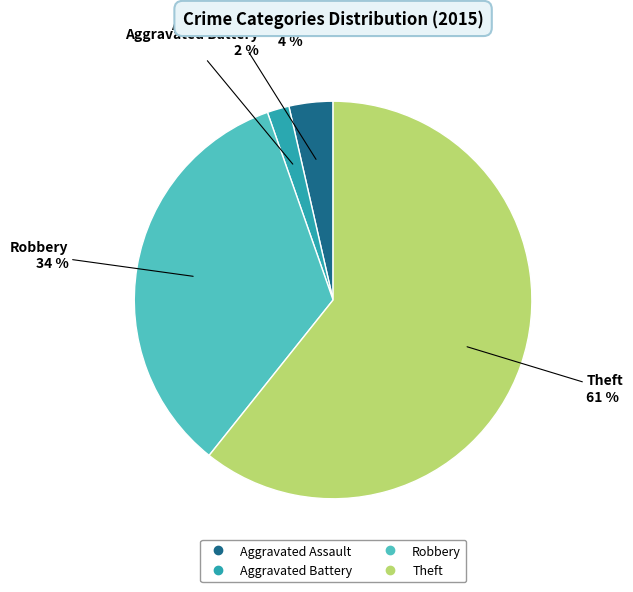

Which has a higher value, Theft or Aggravated Battery?

Theft